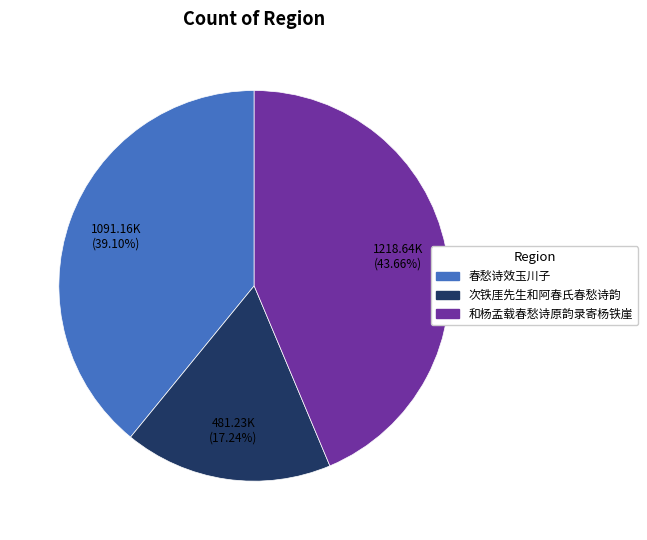

To the nearest percent, what is the average slice percentage?

33%